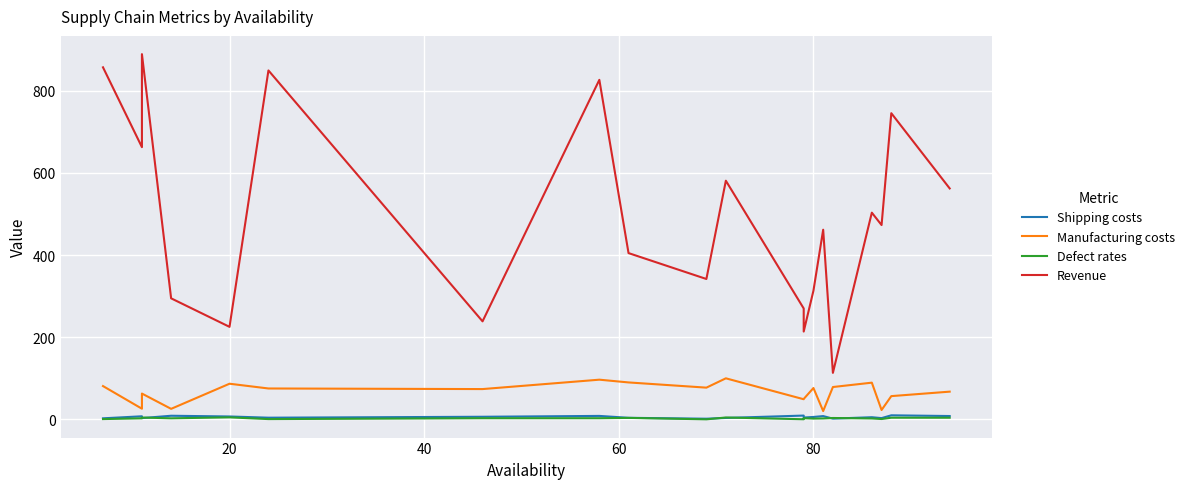

List the series in order of their peak value, lowest first.

Defect rates, Shipping costs, Manufacturing costs, Revenue